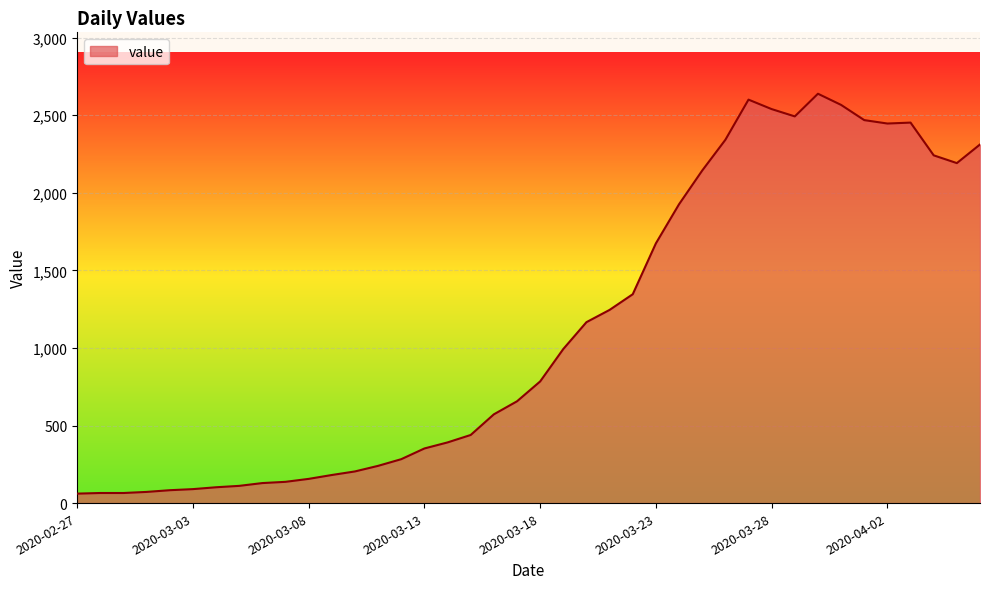

What is the smallest value displayed?

61